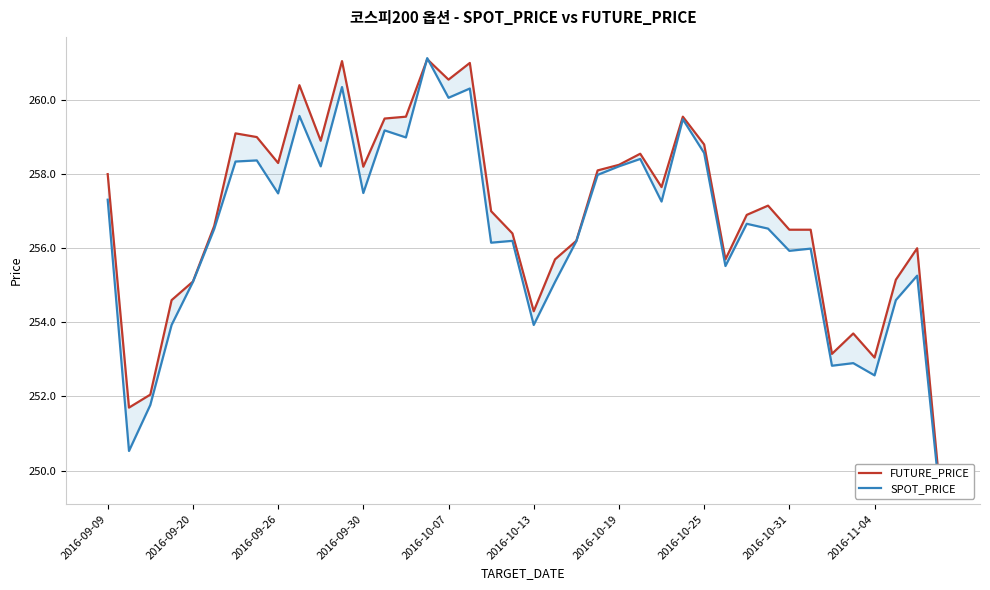

In SPOT_PRICE, how many points are higher than both neighbors (excluding endpoints)?

13